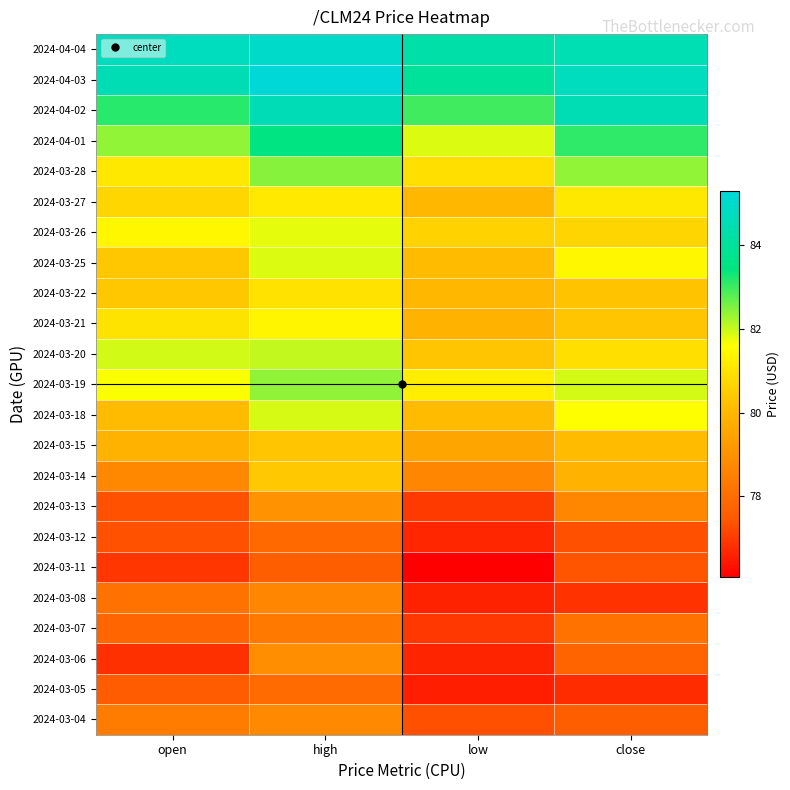

List the series in order of their peak value, lowest first.

2024-03-11, 2024-03-12, 2024-03-05, 2024-03-07, 2024-03-08, 2024-03-04, 2024-03-06, 2024-03-13, 2024-03-15, 2024-03-14, 2024-03-22, 2024-03-27, 2024-03-21, 2024-03-26, 2024-03-25, 2024-03-18, 2024-03-20, 2024-03-19, 2024-03-28, 2024-04-01, 2024-04-02, 2024-04-04, 2024-04-03